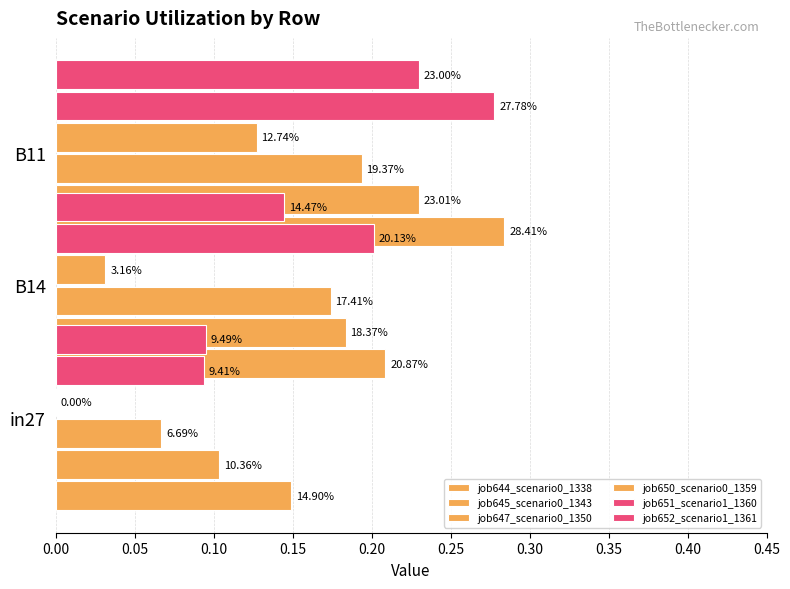

True or false: job644_scenario0_1338 has a value of 0.0 at 0.00.

False